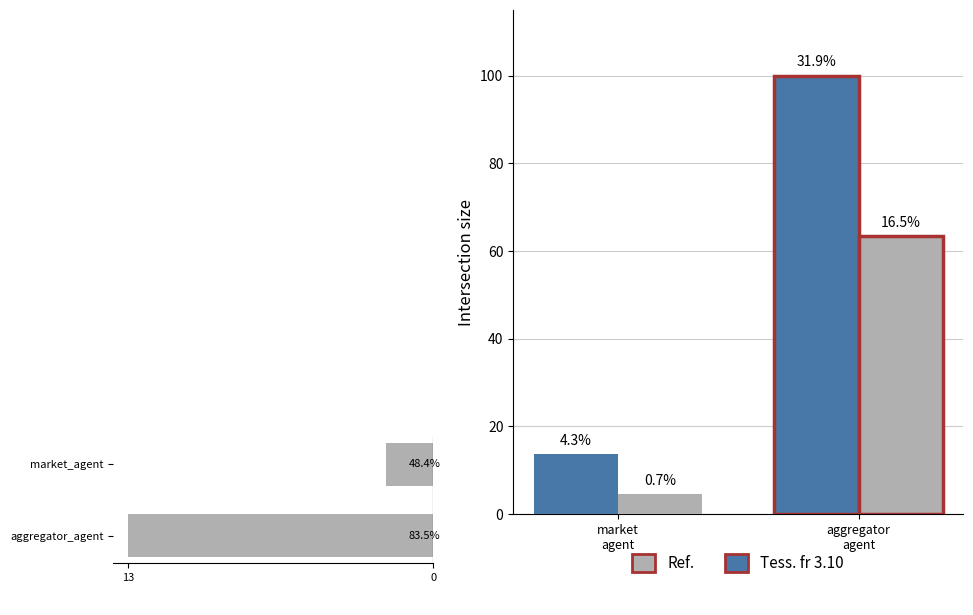

True or false: mean_receivingTime_ms has a value of 100.0 at aggregator
agent.

True